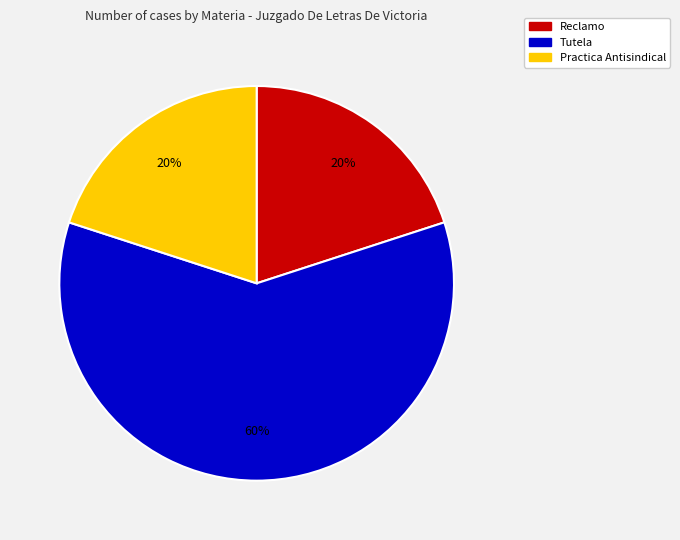

Which has a higher value, Tutela or Practica Antisindical?

Tutela